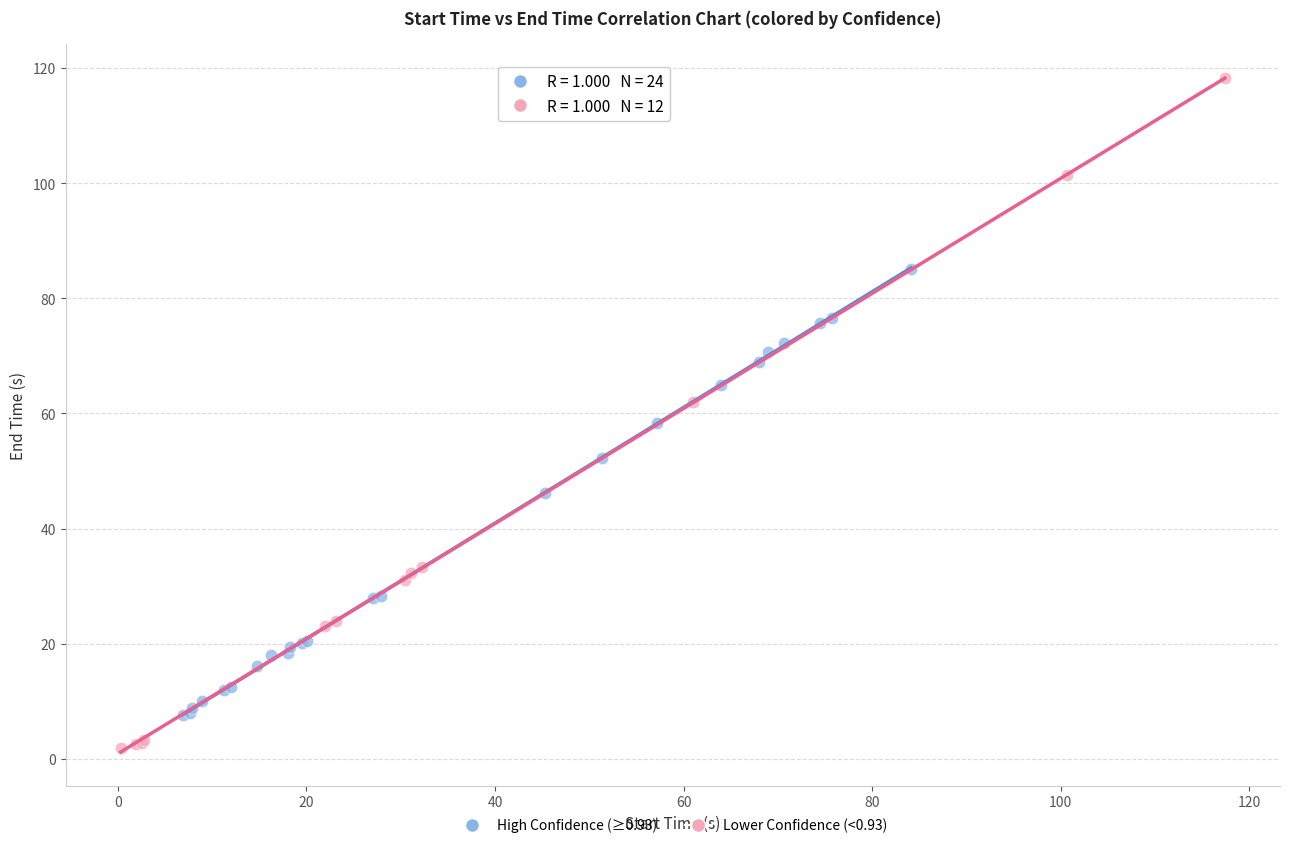

Which series has the widest spread of Y values?

Lower Confidence (<0.93)